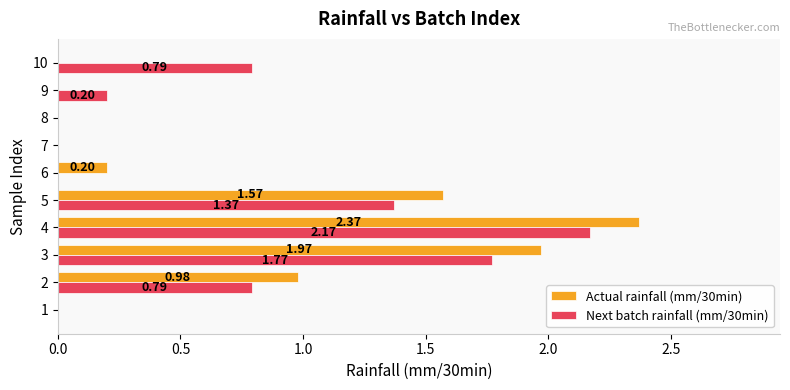

What is the sum of all Next batch rainfall (mm/30min) values?

7.1